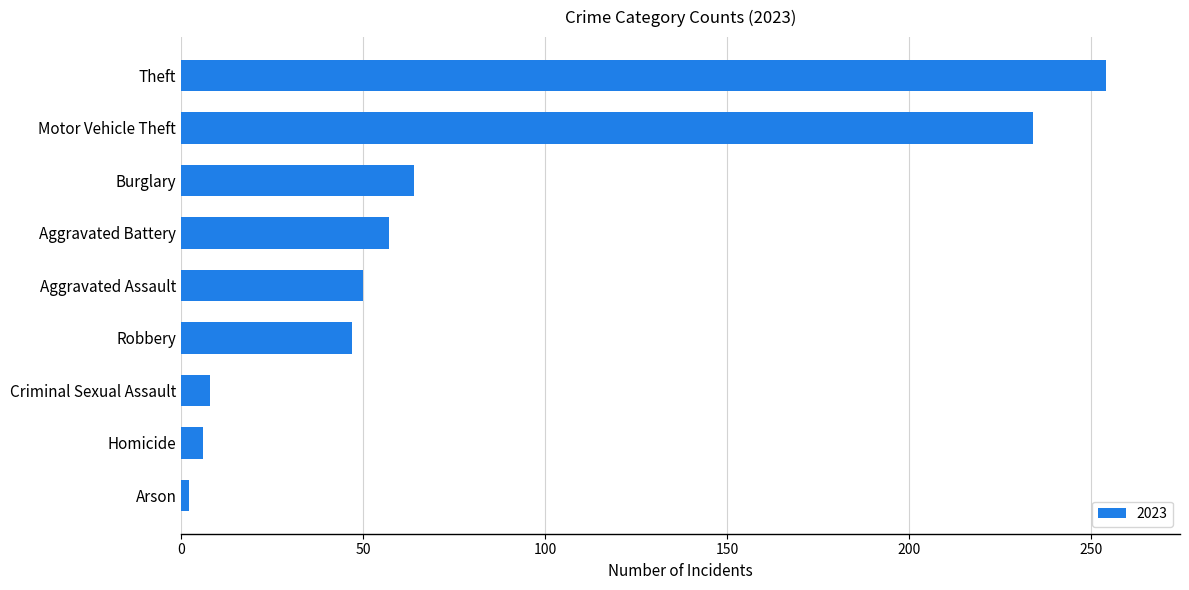

How many categories are shown in the chart?

9